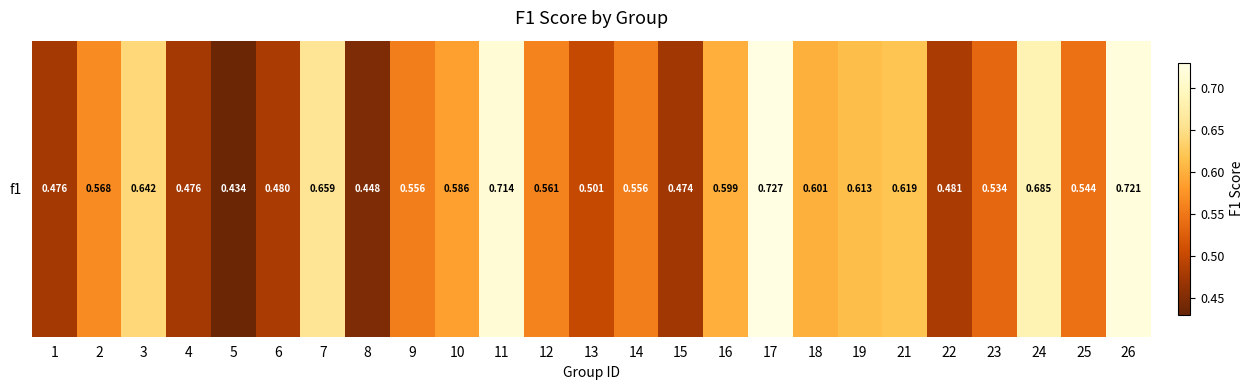

Rank the categories by value from highest to lowest.

17, 26, 11, 24, 7, 3, 21, 19, 18, 16, 10, 2, 12, 9, 14, 25, 23, 13, 22, 6, 1, 4, 15, 8, 5